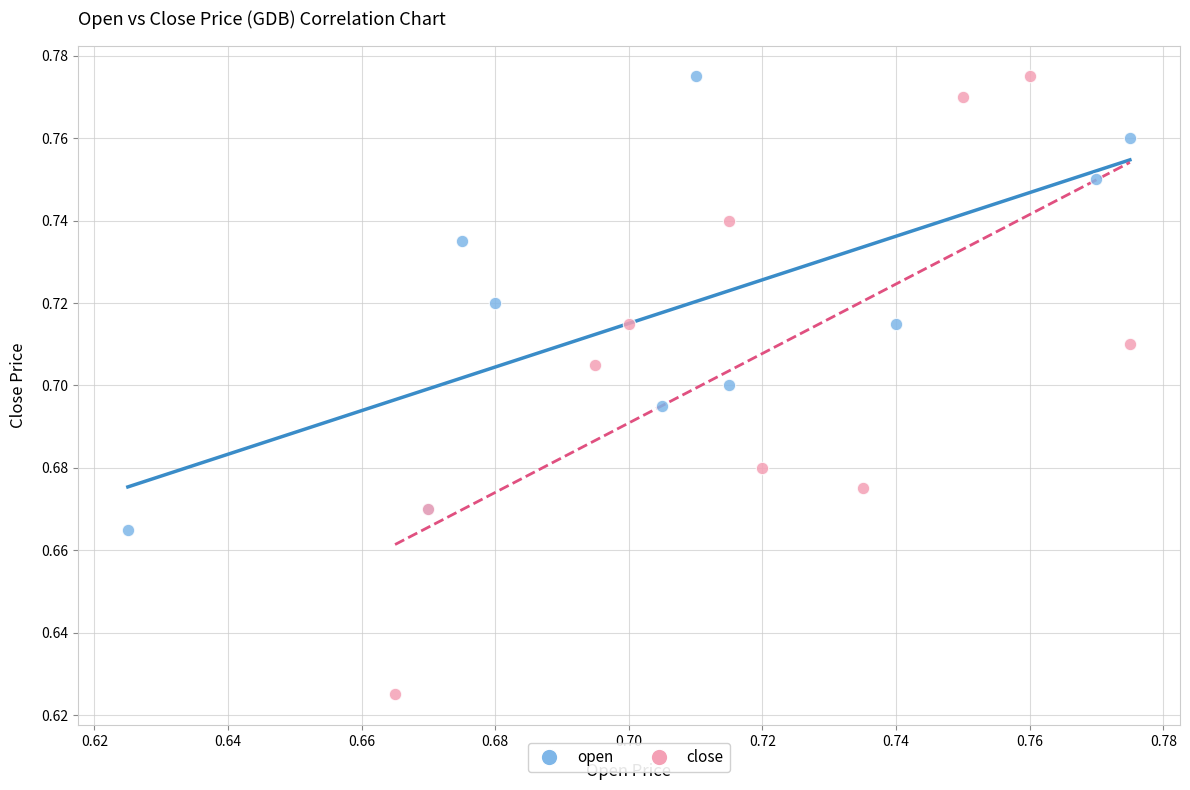

Which series contains the lowest Y value?

close